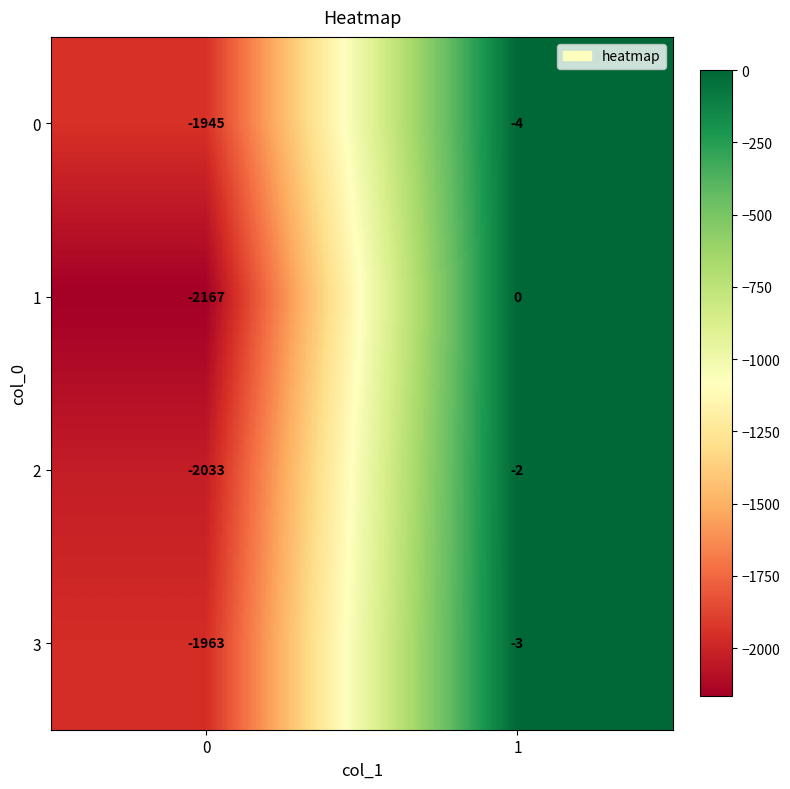

What is the spread (max minus min) of values at 0?

222